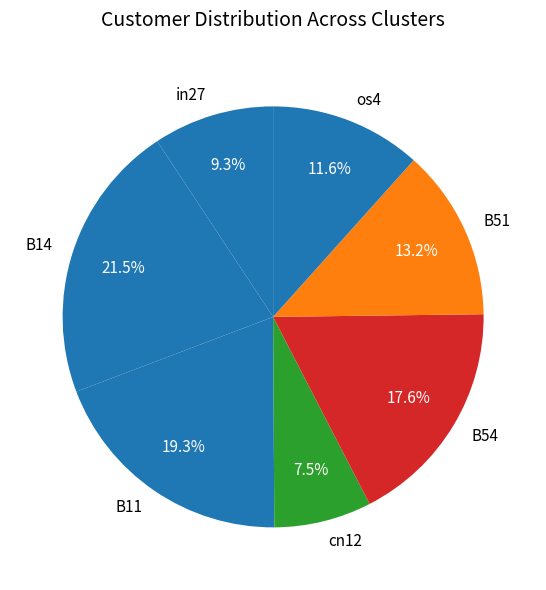

The in27 slice represents 23% of the pie. True or false?

False